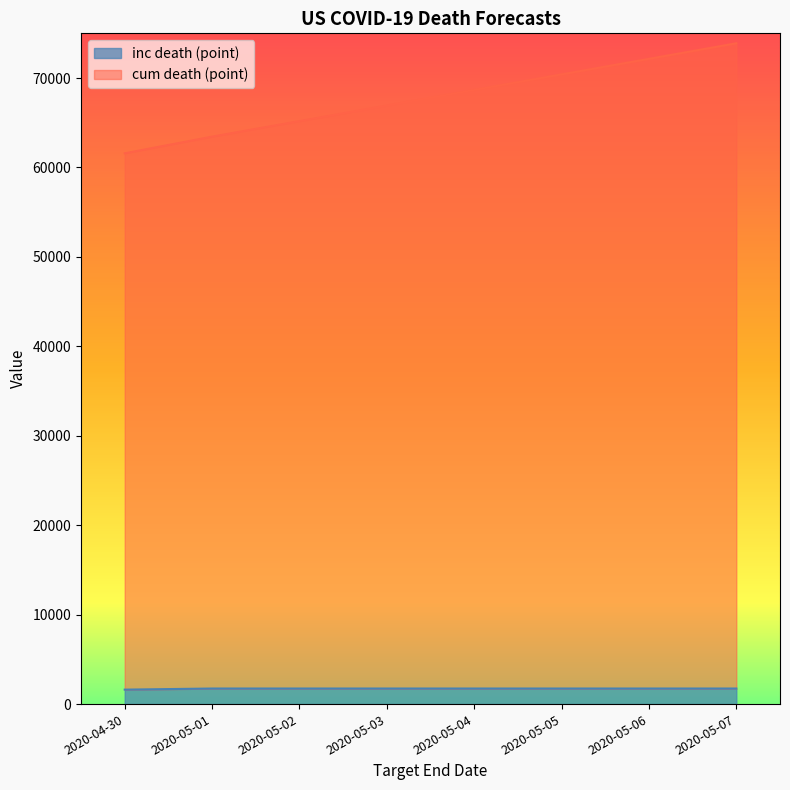

List the series in order of their overall mean, highest first.

cum death (point), inc death (point)